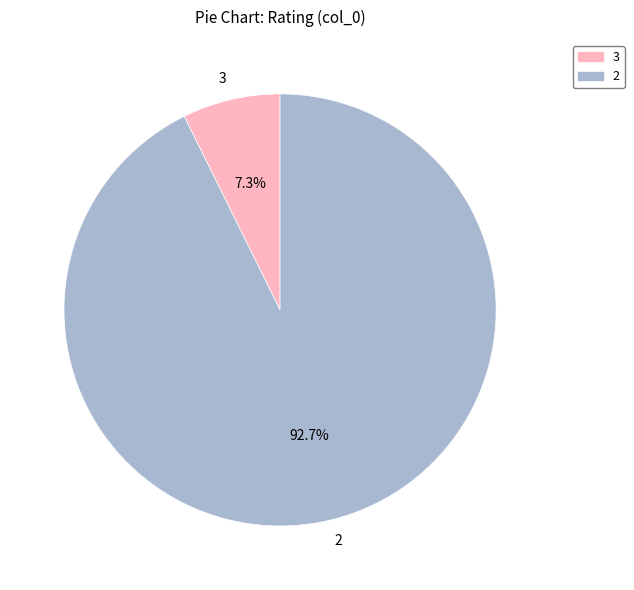

To the nearest percent, what is the average slice percentage?

50%